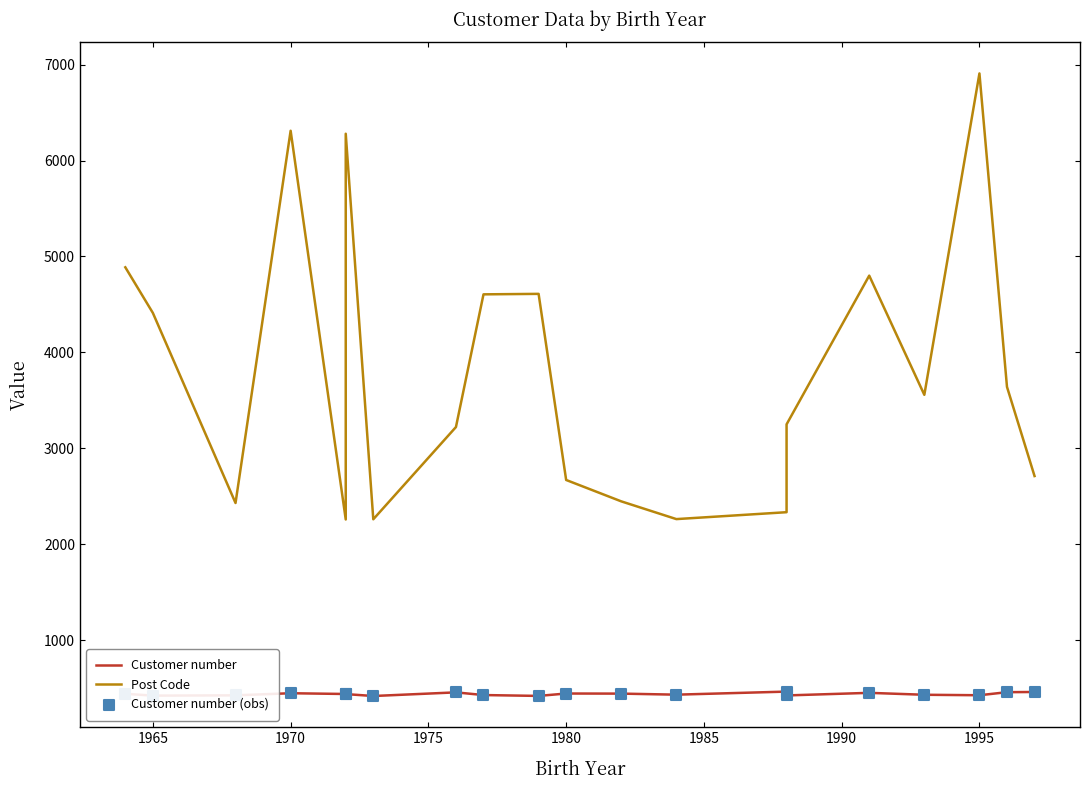

Which series has the largest total across all categories?

Post Code